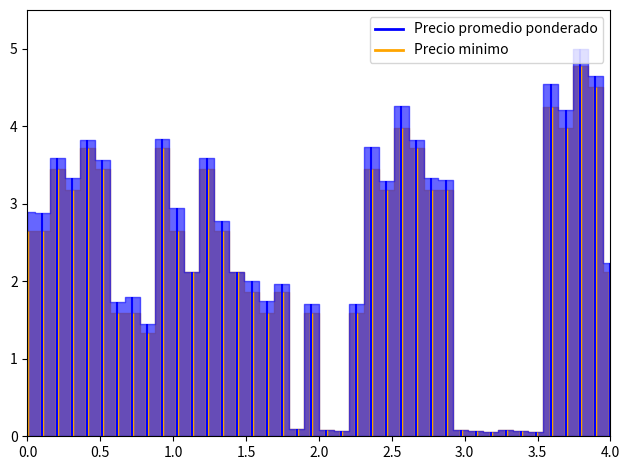

Is the value of Precio minimo at 0.0 greater than the value of Precio promedio ponderado at 0.0?

No